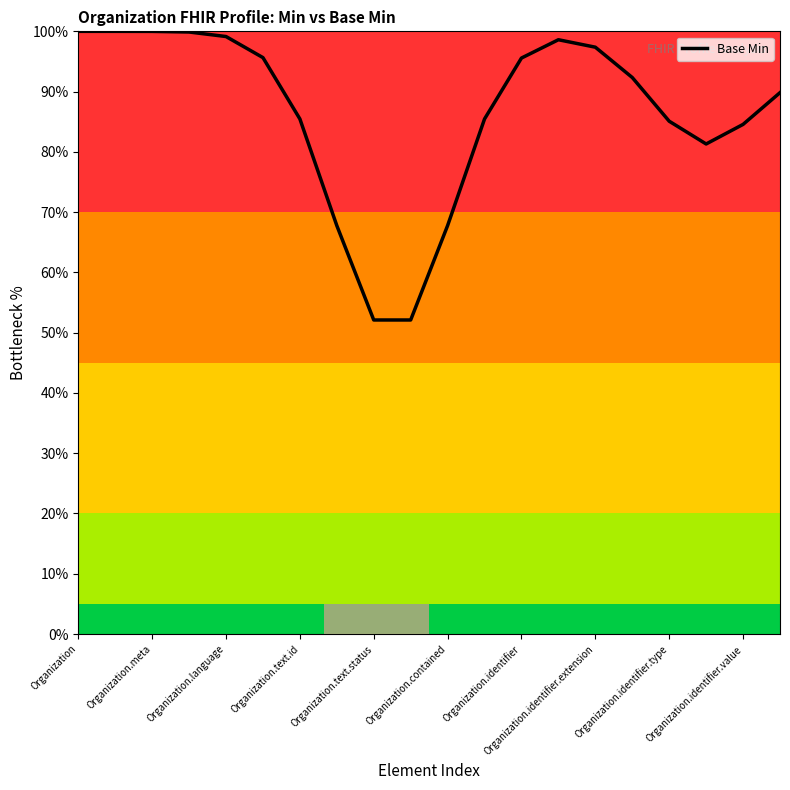

What is the difference between the maximum and minimum values?

47.9